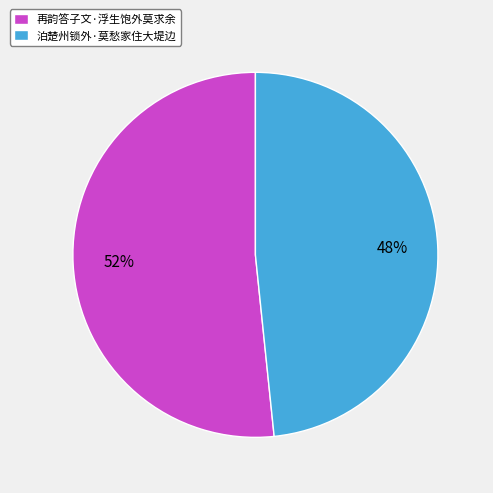

To the nearest percent, what is the combined percentage of 再韵答子文·浮生饱外莫求余 and 泊楚州锁外·莫愁家住大堤边?

100%